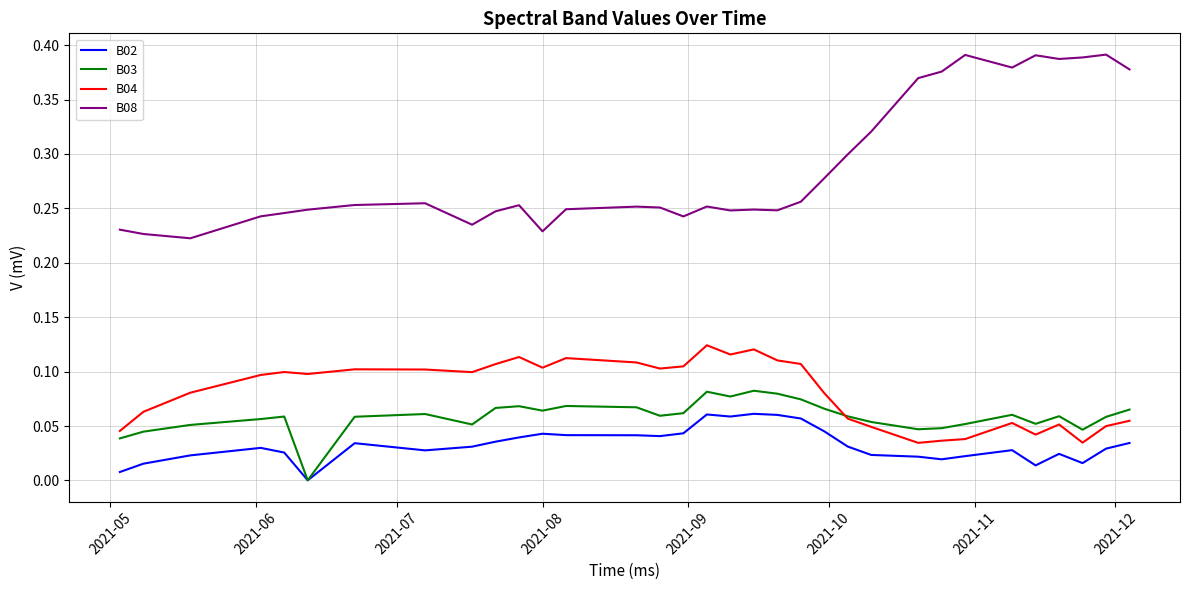

What are all the series names shown in the legend?

B02, B03, B04, B08